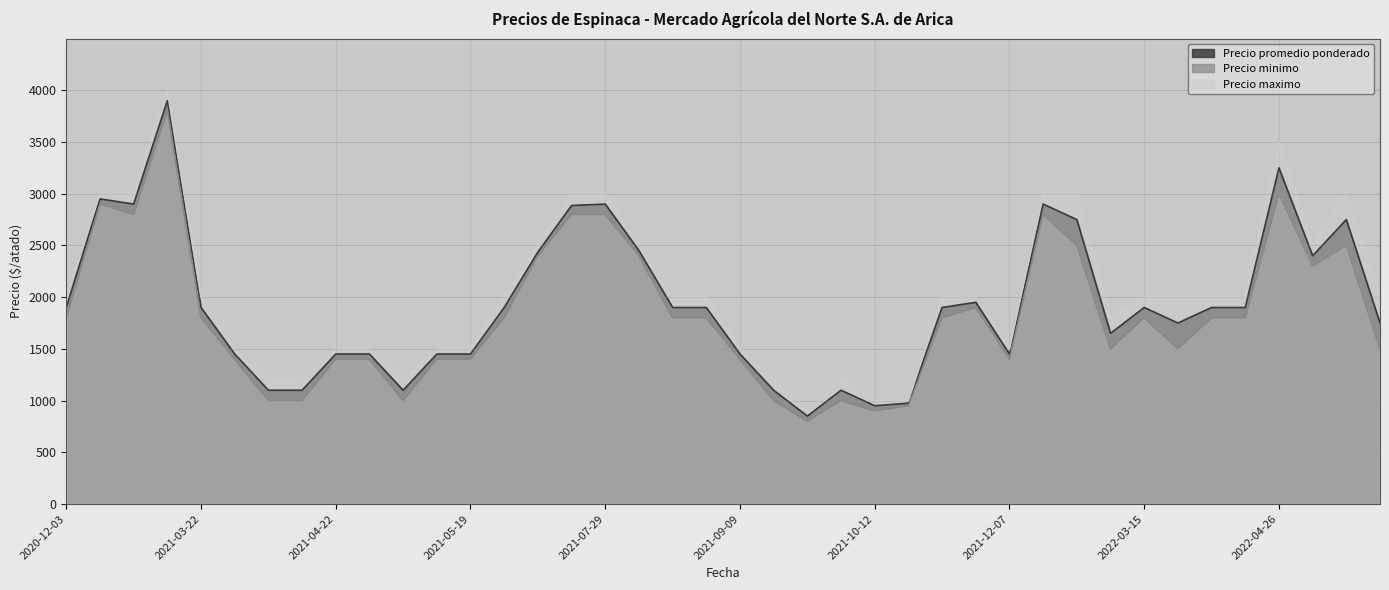

What is the maximum value shown in the chart?

4000